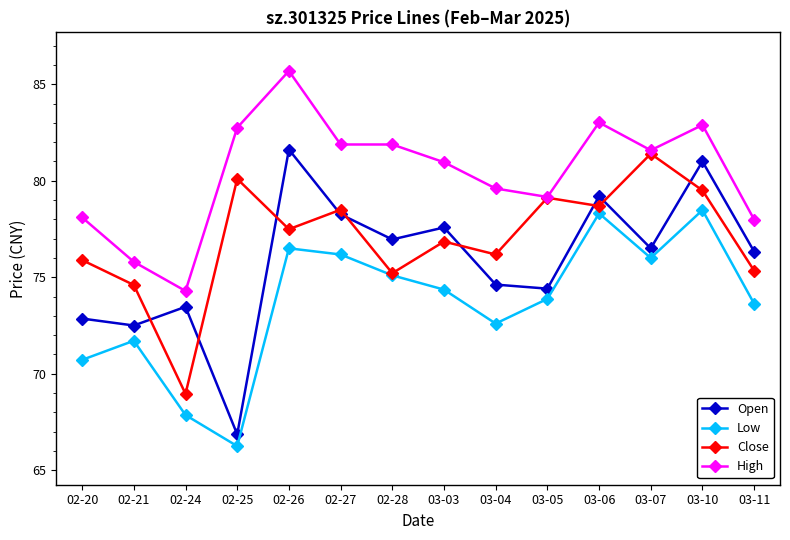

True or false: Open and Low cross at least once.

False